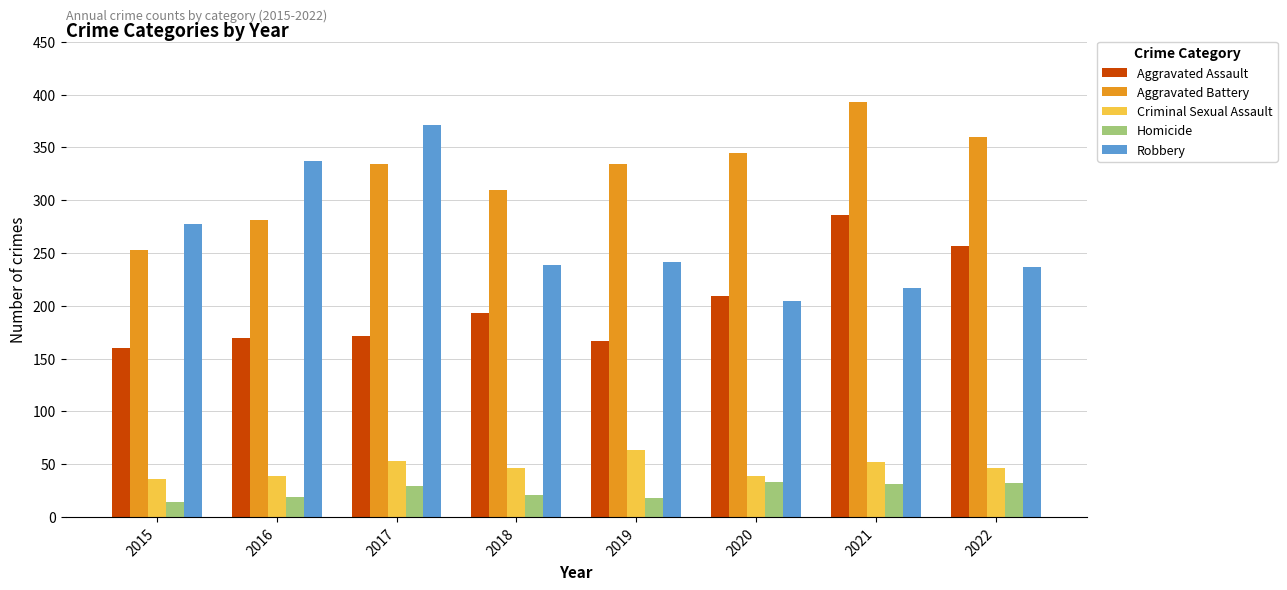

Does the chart contain stacked bars?

No